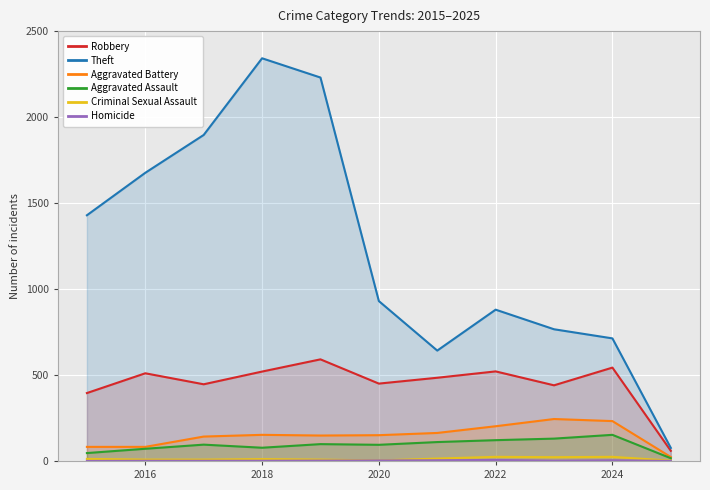

Which category has the highest value in the Theft series?

2018